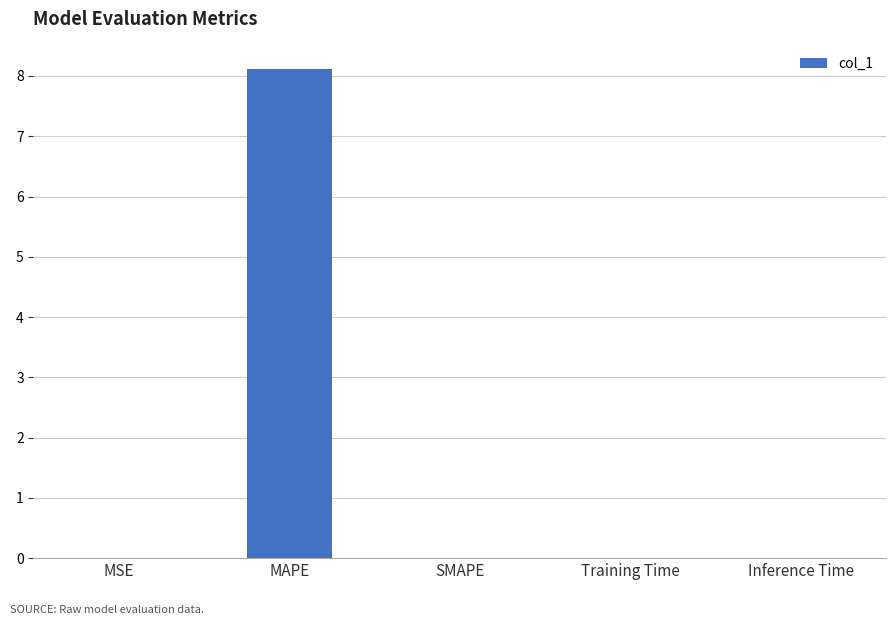

What is the maximum value shown in the chart?

8.1